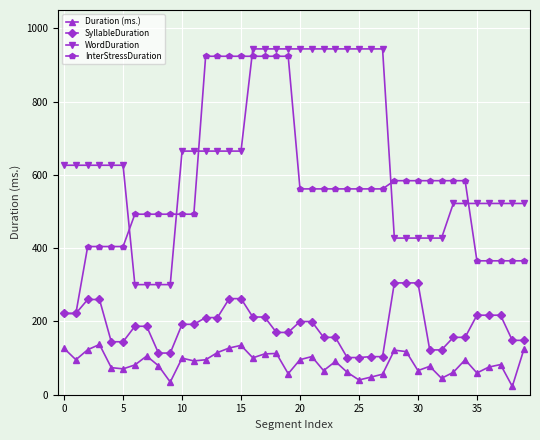

What is the value of the InterStressDuration point at the 26th from the left?

561.8